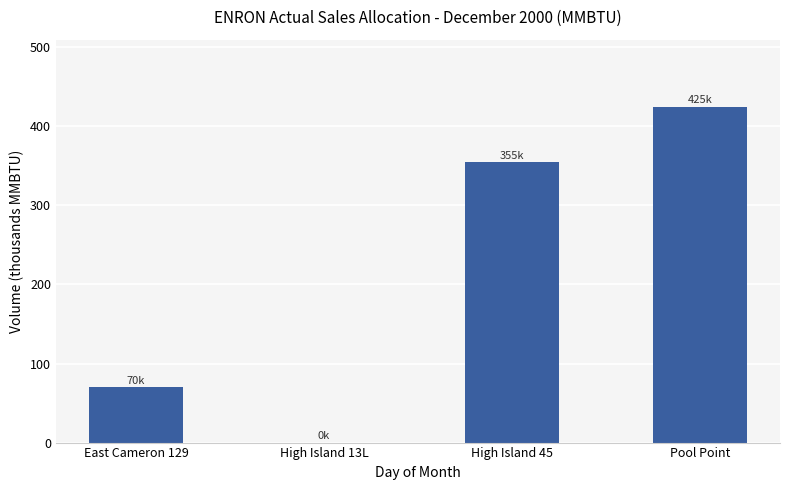

Is it true that the value at East Cameron 129 is 69.9?

True